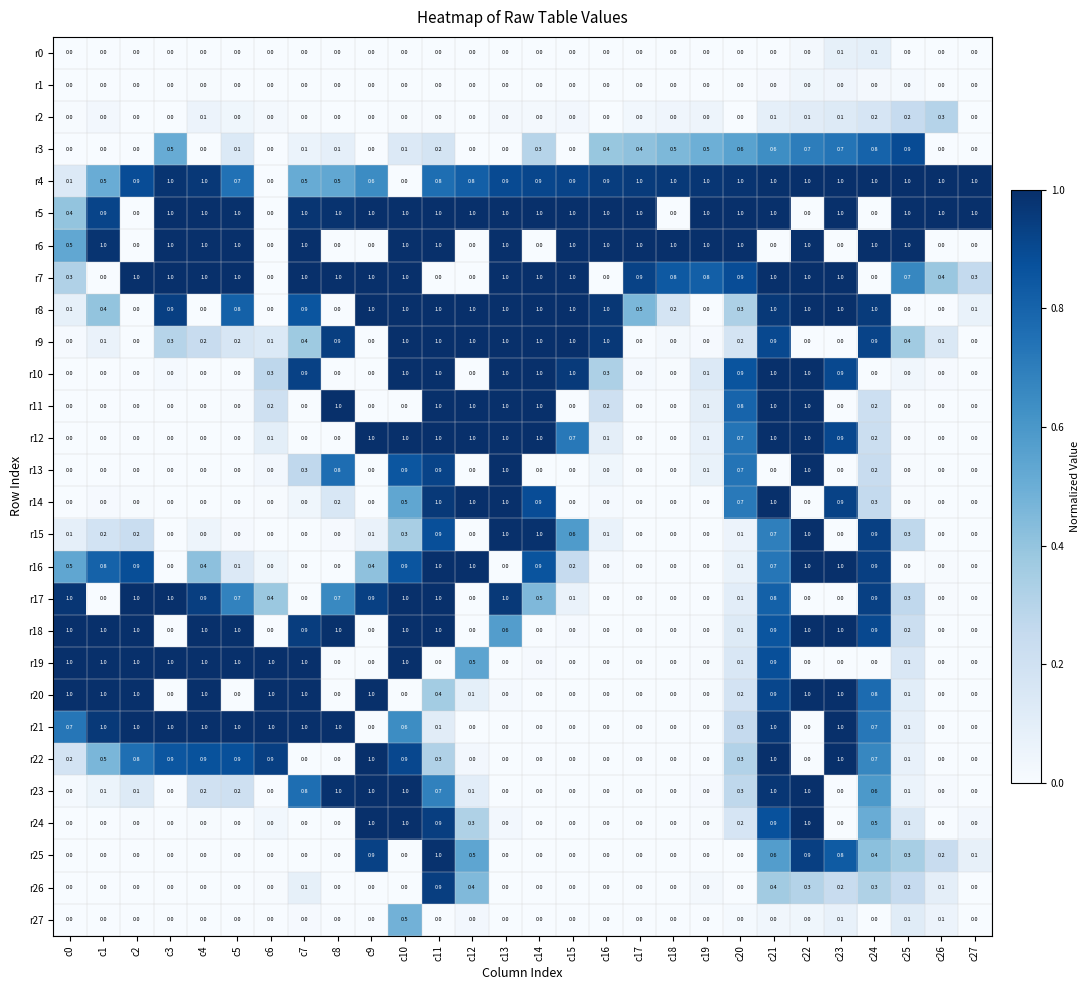

What is the total value across all series at c23?

13.7